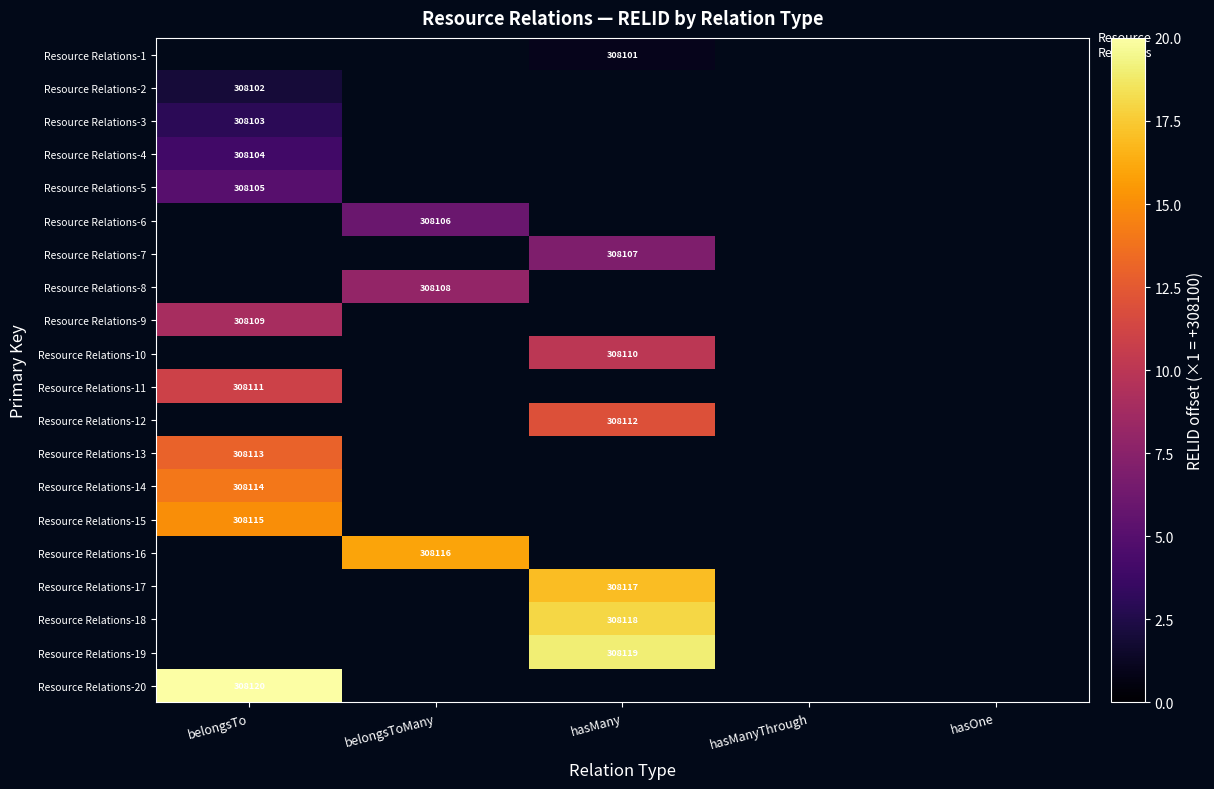

Is it true that Resource Relations-6 equals 116530 at belongsToMany?

False